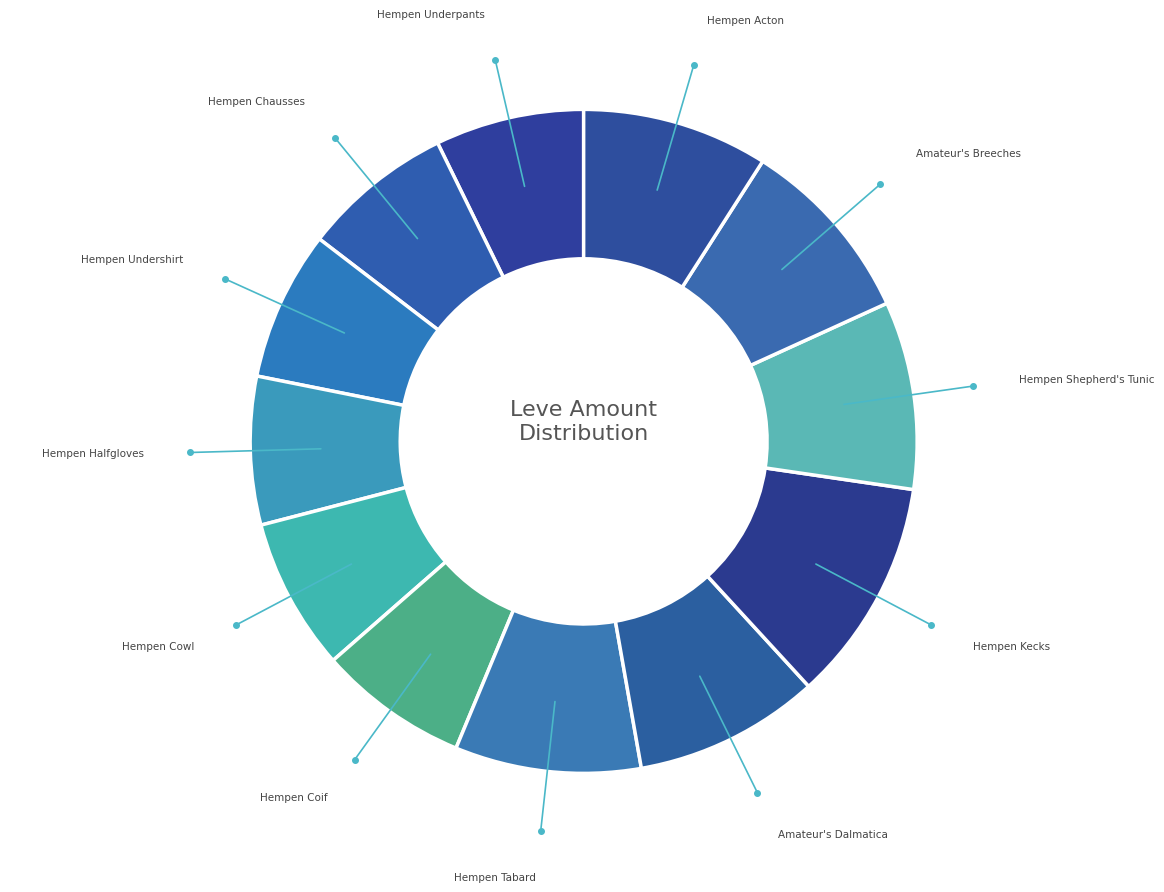

What is the largest slice in the pie chart?

Hempen Kecks